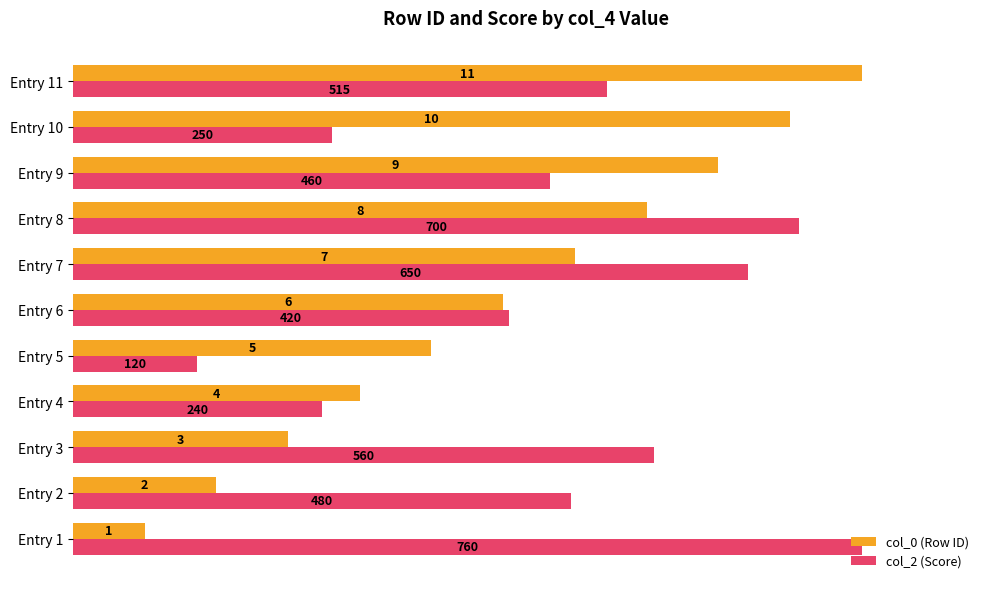

What are all the series names shown in the legend?

col_0 (Row ID), col_2 (Score)